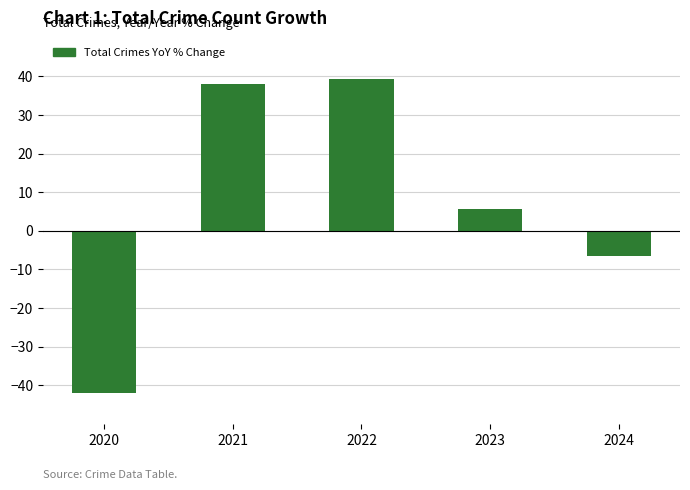

Between 2020 and 2022, which is larger?

2022